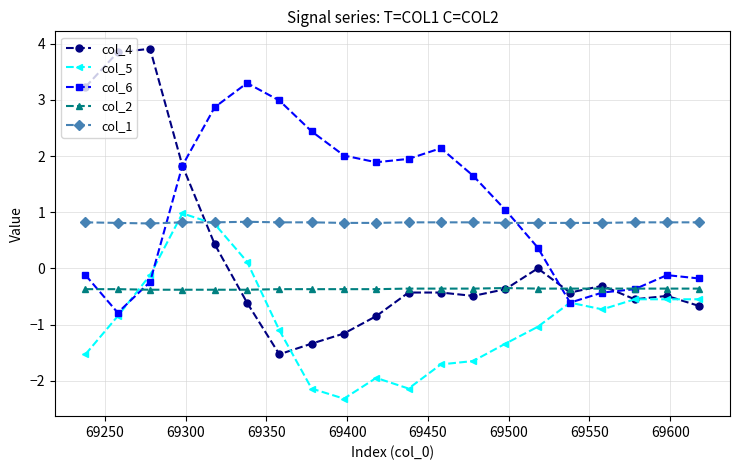

What is the smallest value displayed?

-2.3